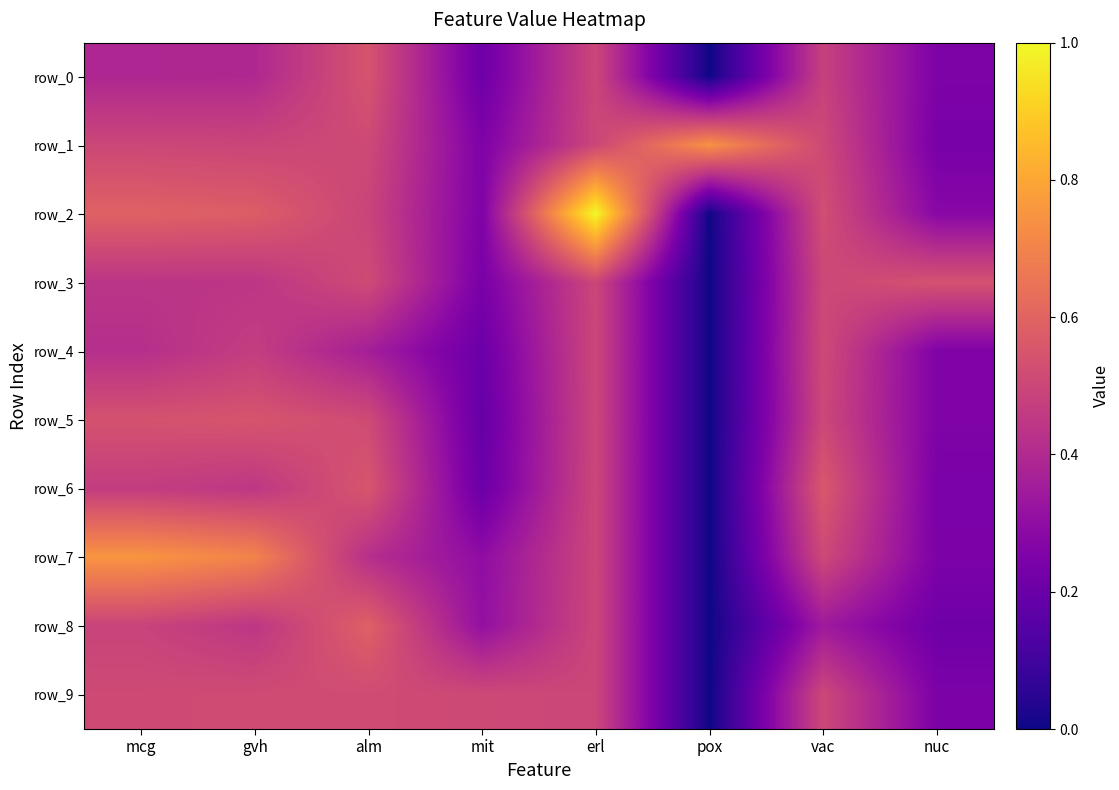

What is the total value across all series at alm?

5.0